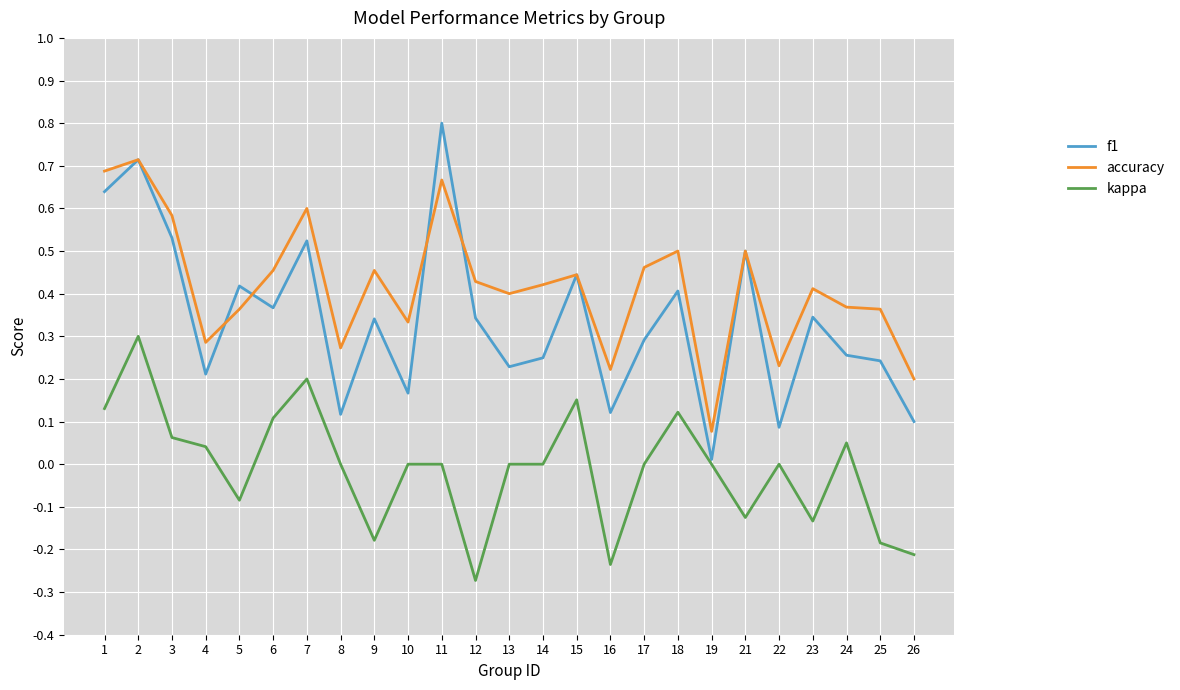

How many series are shown in this chart?

3